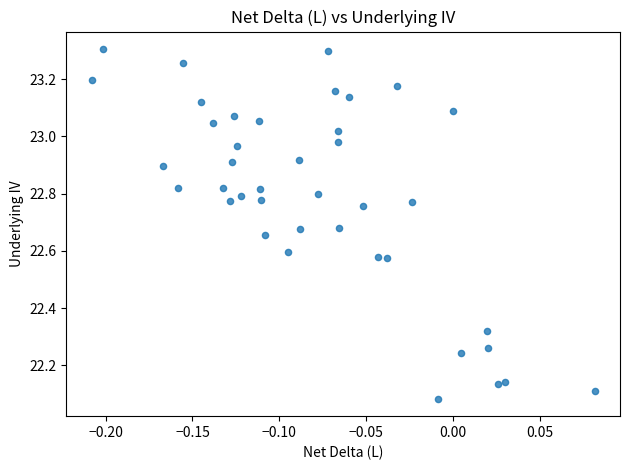

What is the range of X values (max minus min)?

0.3